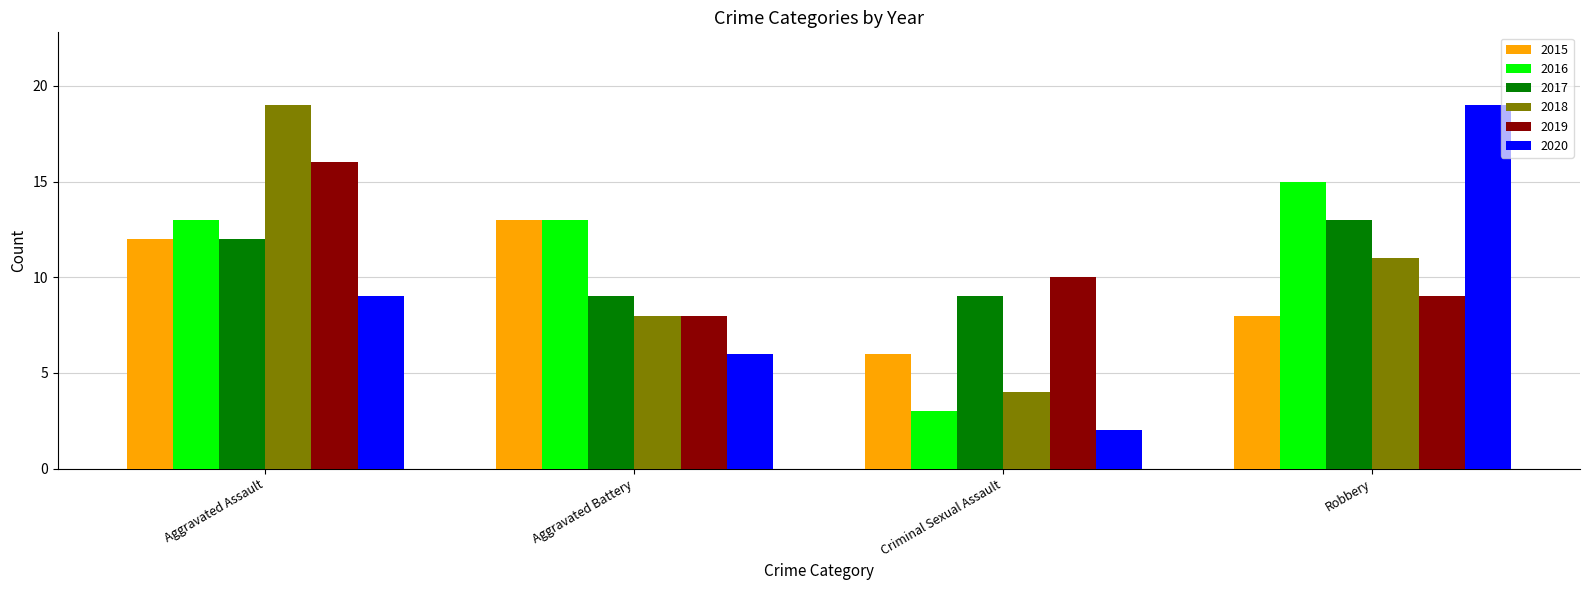

Which series has the widest spread of values?

2020